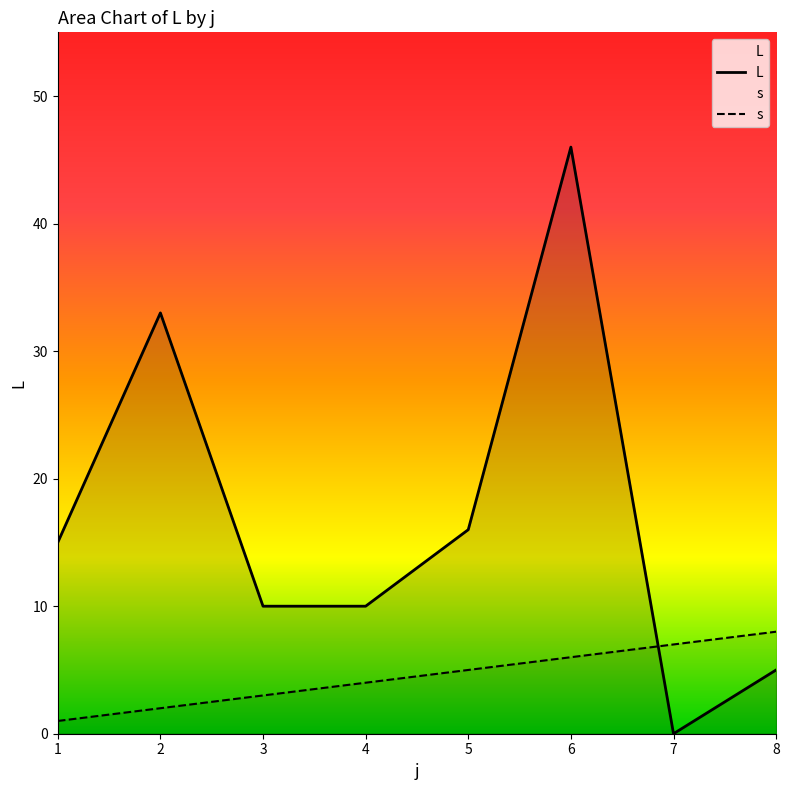

Which series has the largest total across all categories?

L